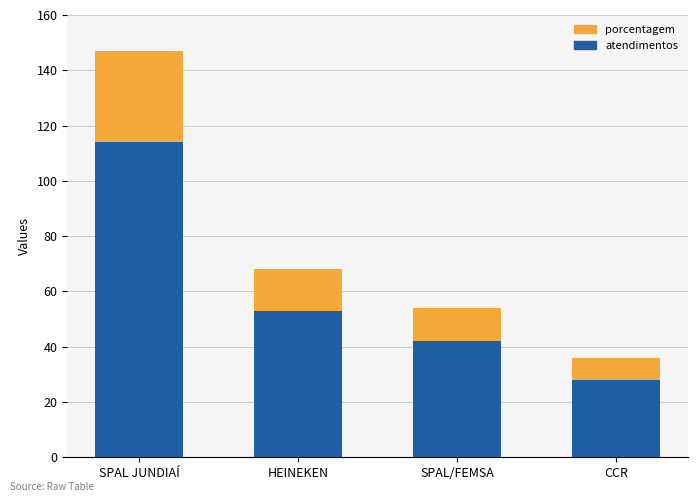

At which label is atendimentos closest to 71?

HEINEKEN